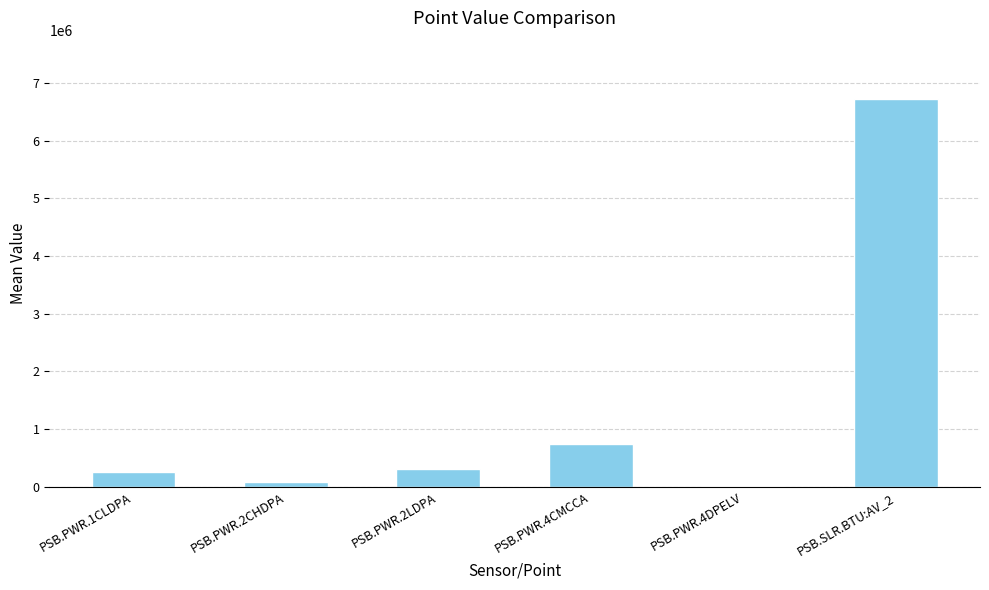

What is the greatest value displayed?

6724670.0